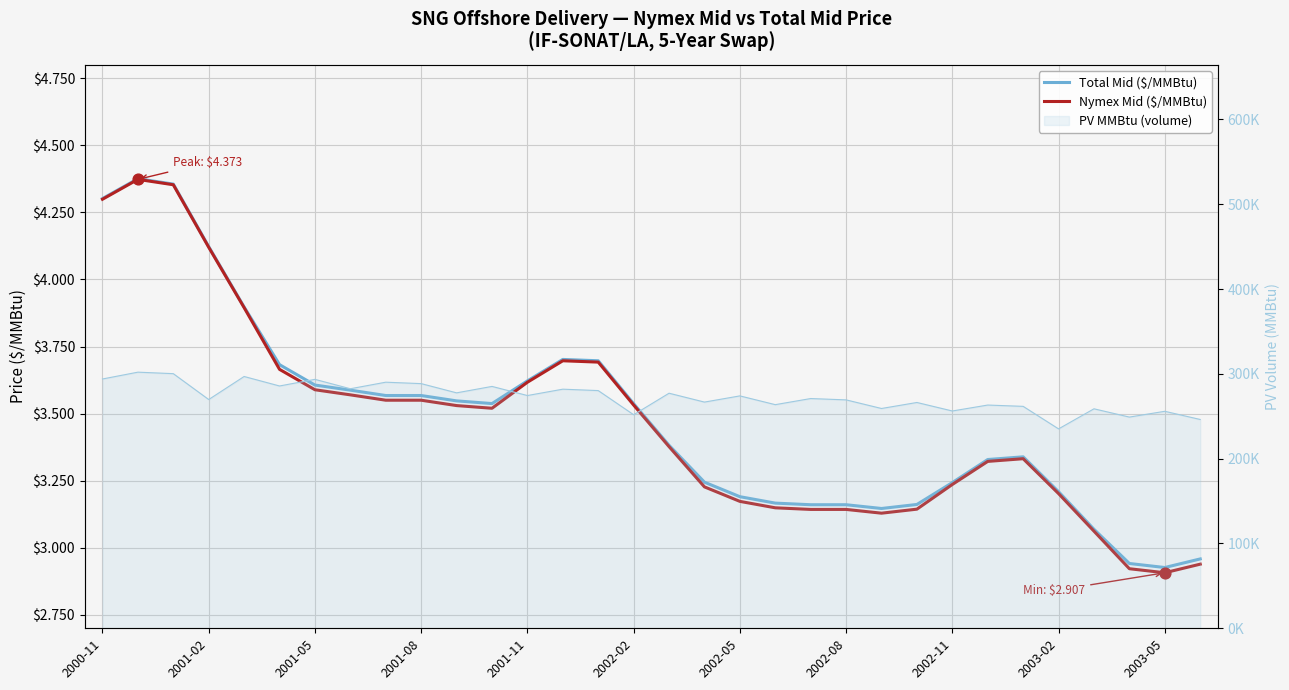

Which series has the widest spread of Y values?

Nymex Mid ($/MMBtu)